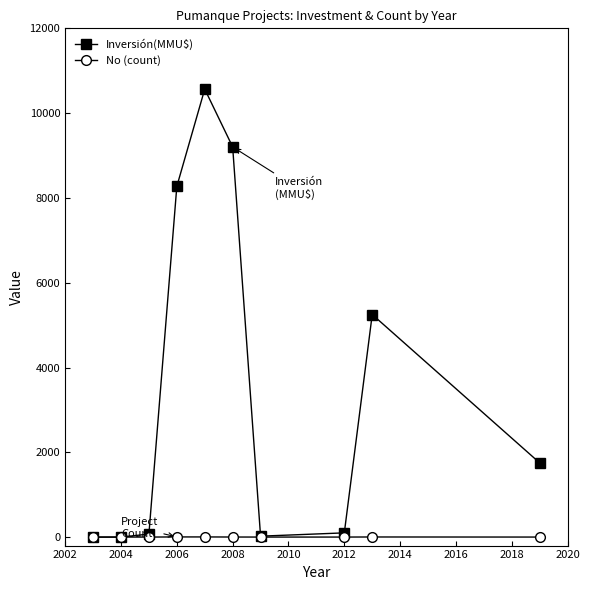

Rank the series by their maximum value, from highest to lowest.

Inversión(MMU$), No (count)